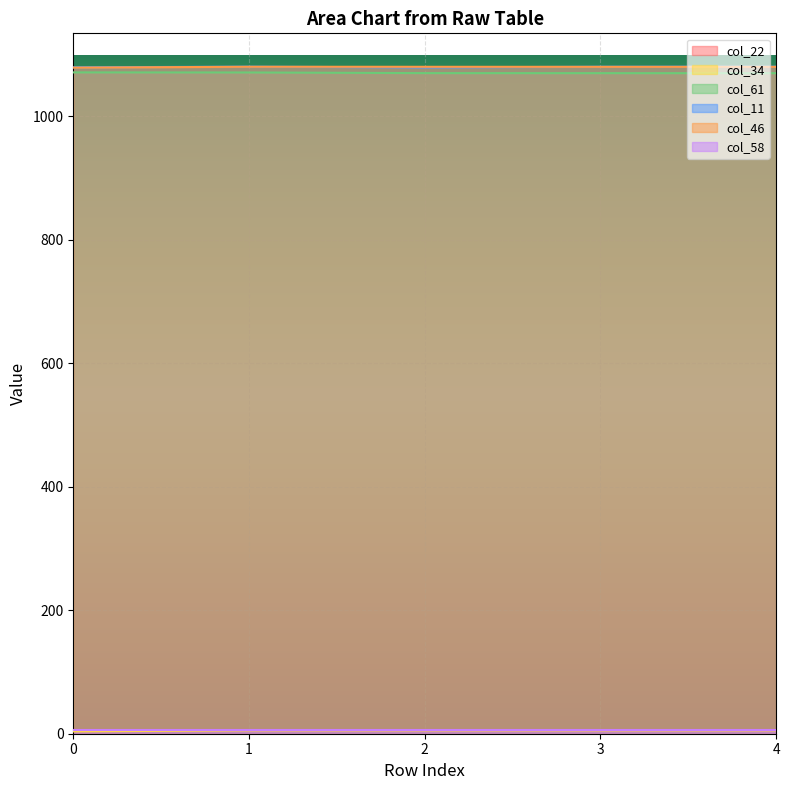

How many lines are shown in the chart?

6